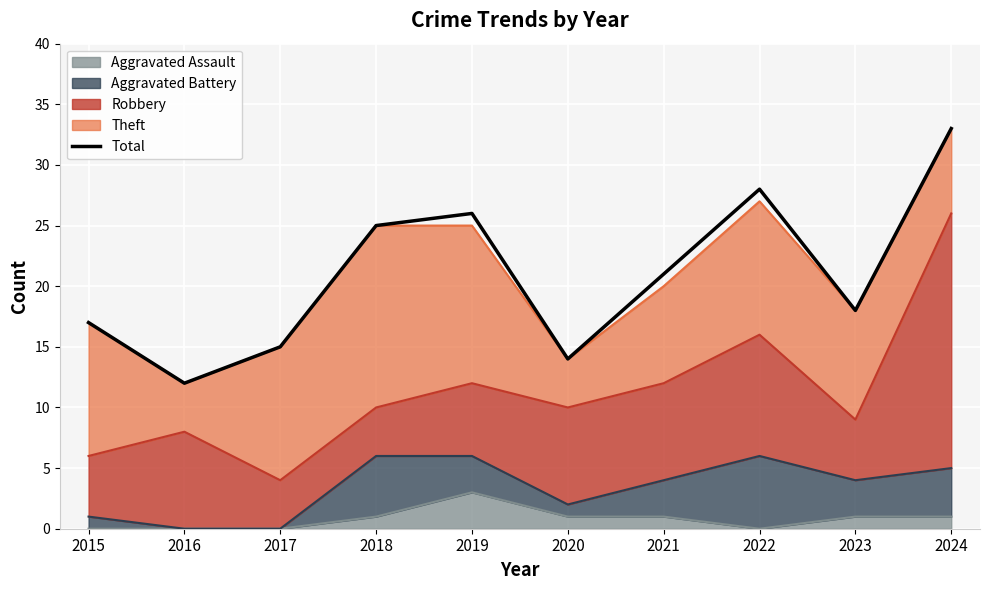

Is it true that the value at 2021 is 33?

False